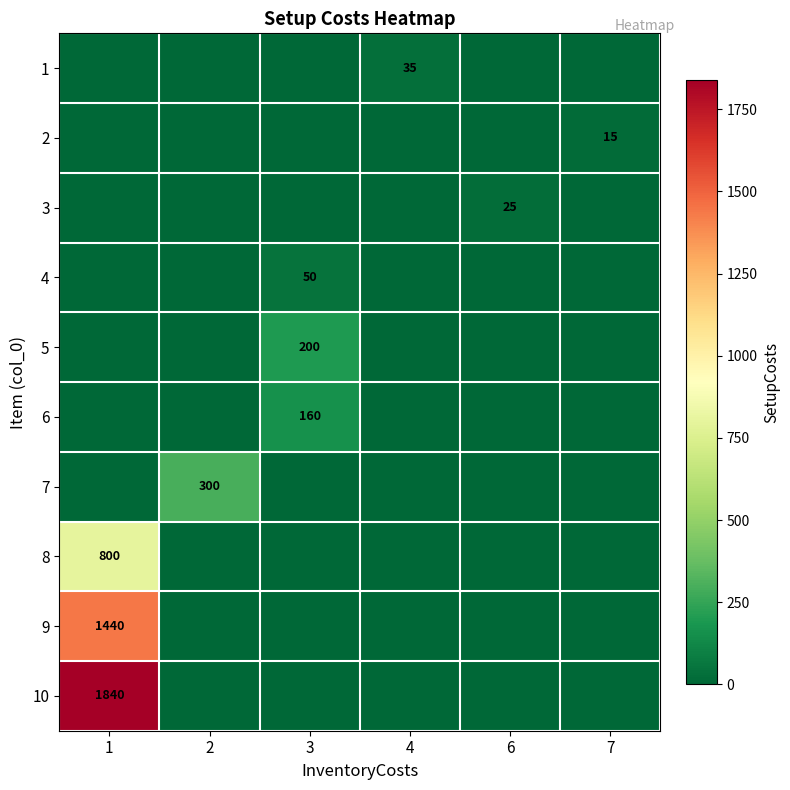

What is the total value across all series at 7?

15